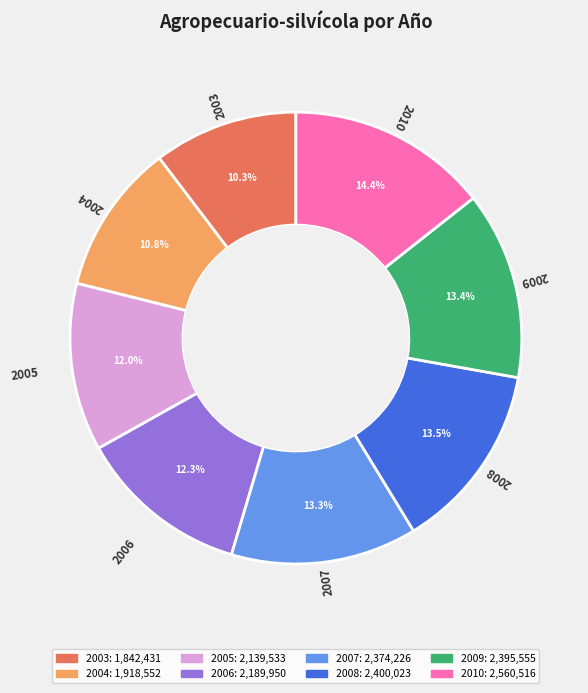

How many slices are in this pie chart?

8